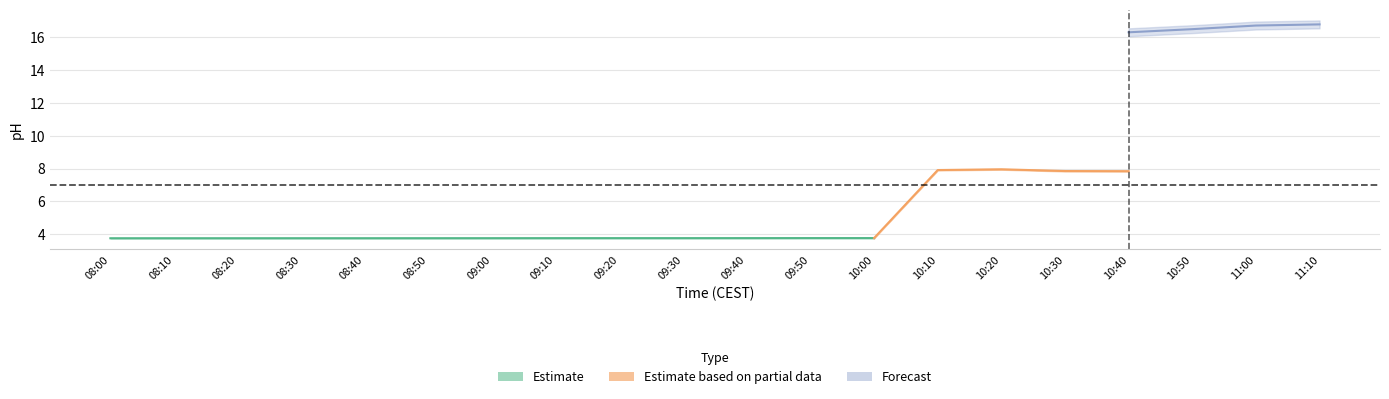

At which category is the sum across all series the highest?

11:10